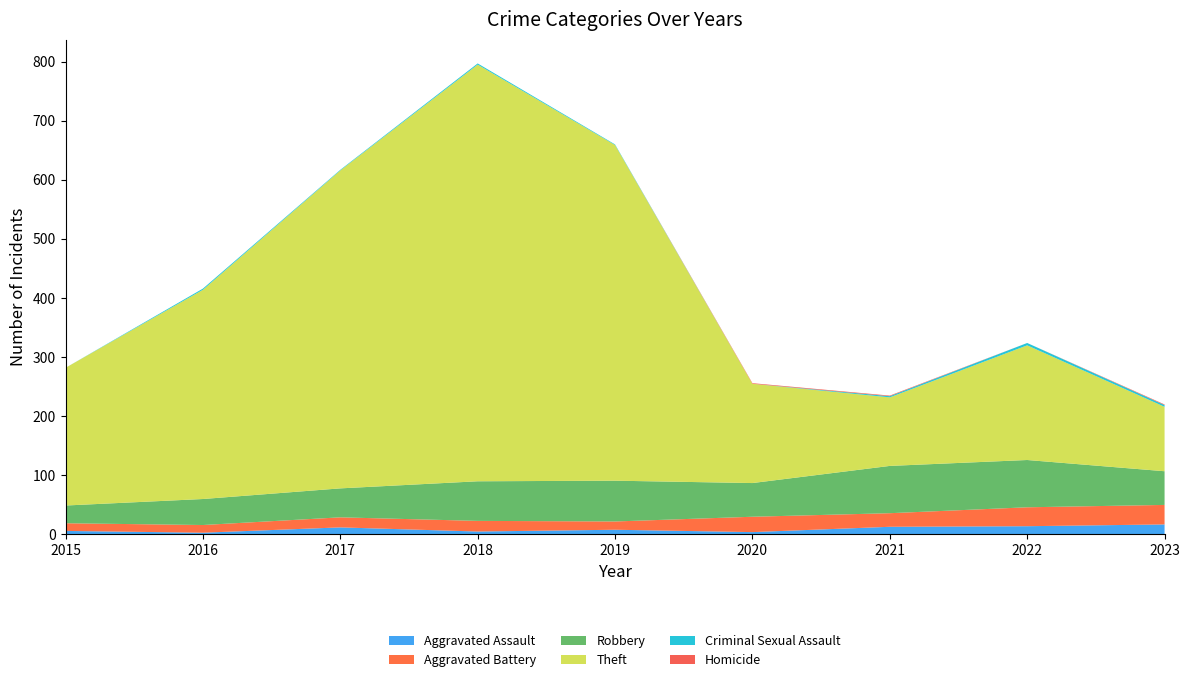

Reading left to right, extract all data points from this chart.

Aggravated Assault: 2015=6	2016=3	2017=12	2018=5	2019=8	2020=4	2021=13	2022=14	2023=17
Aggravated Battery: 2015=13	2016=13	2017=17	2018=18	2019=14	2020=26	2021=23	2022=32	2023=33
Robbery: 2015=30	2016=44	2017=49	2018=67	2019=69	2020=57	2021=80	2022=80	2023=57
Theft: 2015=233	2016=354	2017=538	2018=705	2019=568	2020=168	2021=116	2022=194	2023=109
Criminal Sexual Assault: 2015=0	2016=2	2017=1	2018=2	2019=1	2020=0	2021=2	2022=4	2023=3
Homicide: 2015=0	2016=0	2017=0	2018=0	2019=0	2020=1	2021=1	2022=0	2023=1